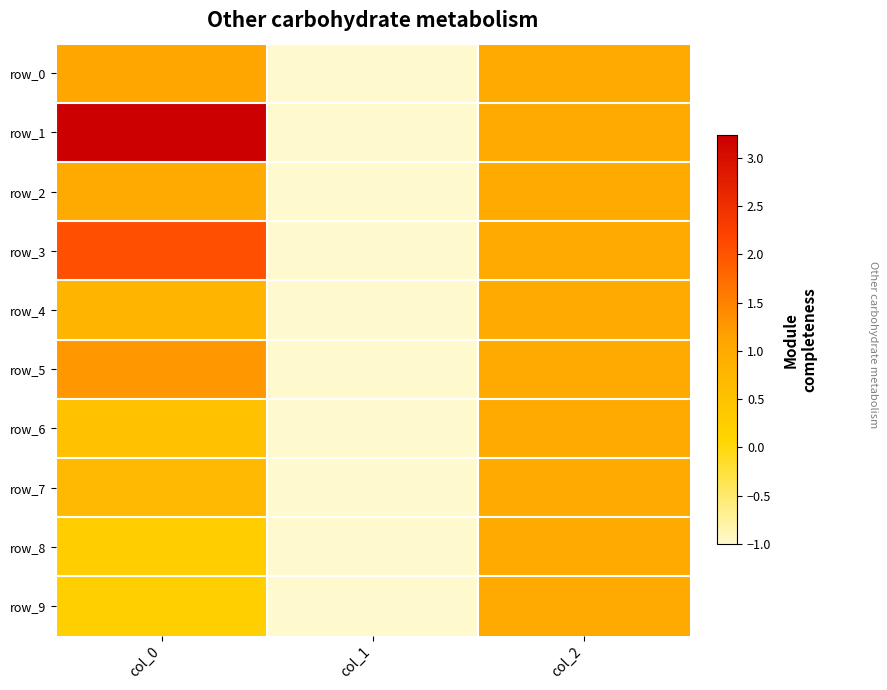

Reading right to left, list all the values displayed in this chart.

row_0: 1.0	-1.0	1.1
row_1: 1.0	-1.0	3.2
row_2: 1.0	-1.0	1.0
row_3: 1.0	-1.0	2.0
row_4: 1.0	-1.0	0.8
row_5: 1.0	-1.0	1.3
row_6: 1.0	-1.0	0.5
row_7: 1.0	-1.0	0.7
row_8: 1.0	-1.0	0.3
row_9: 1.0	-1.0	0.2